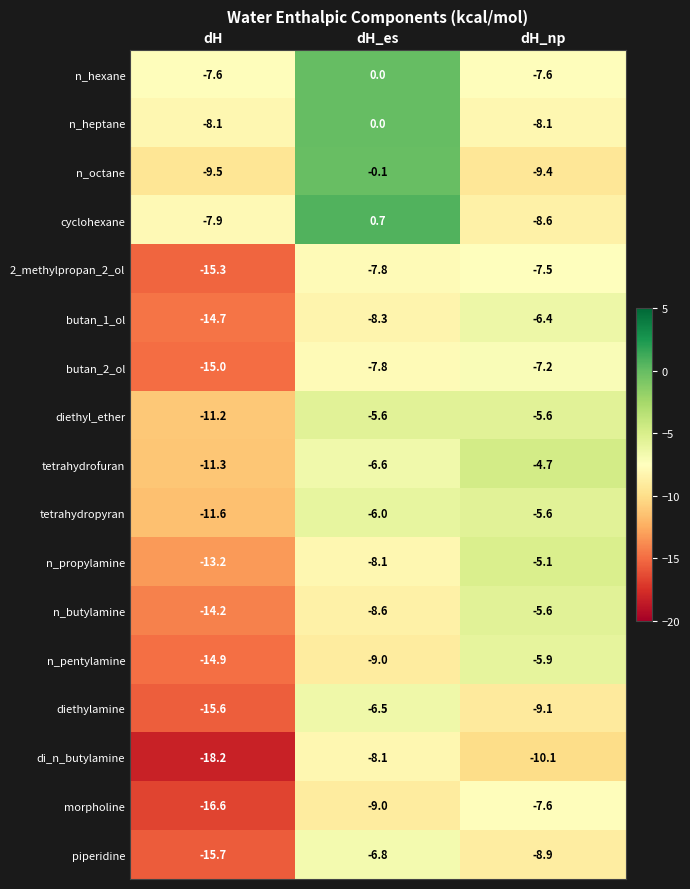

At which label is n_butylamine closest to -9?

dH_es